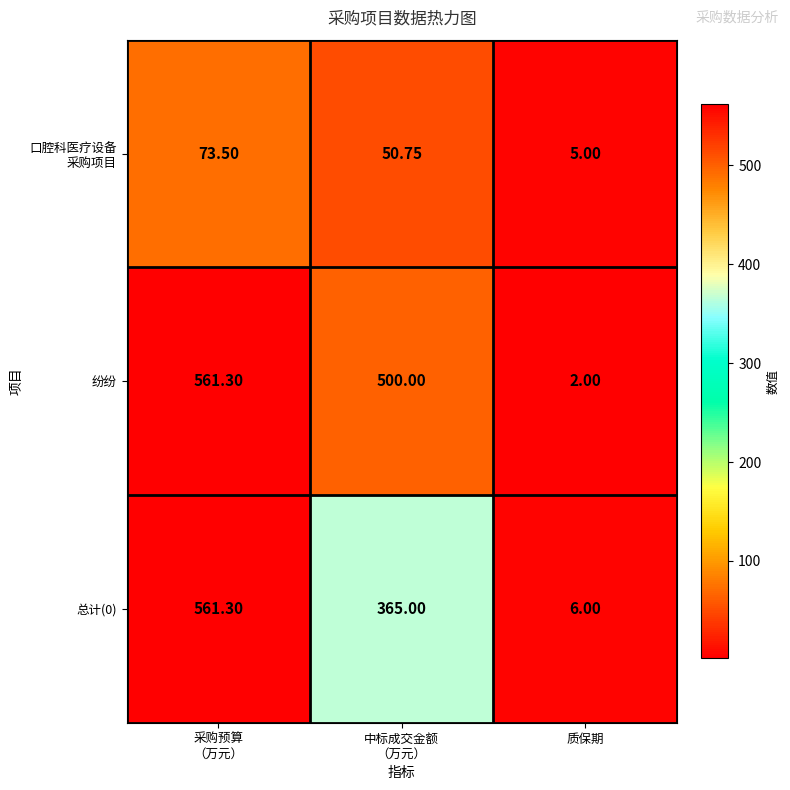

Which series has the widest spread of values?

纷纷